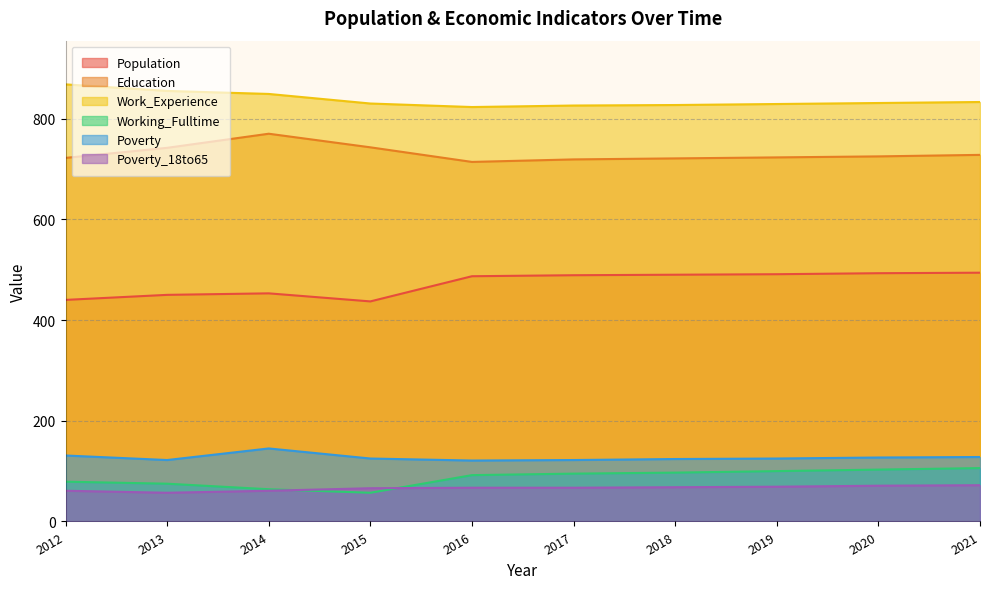

What is the value of the Working_Fulltime point at the 4th from the left?

57